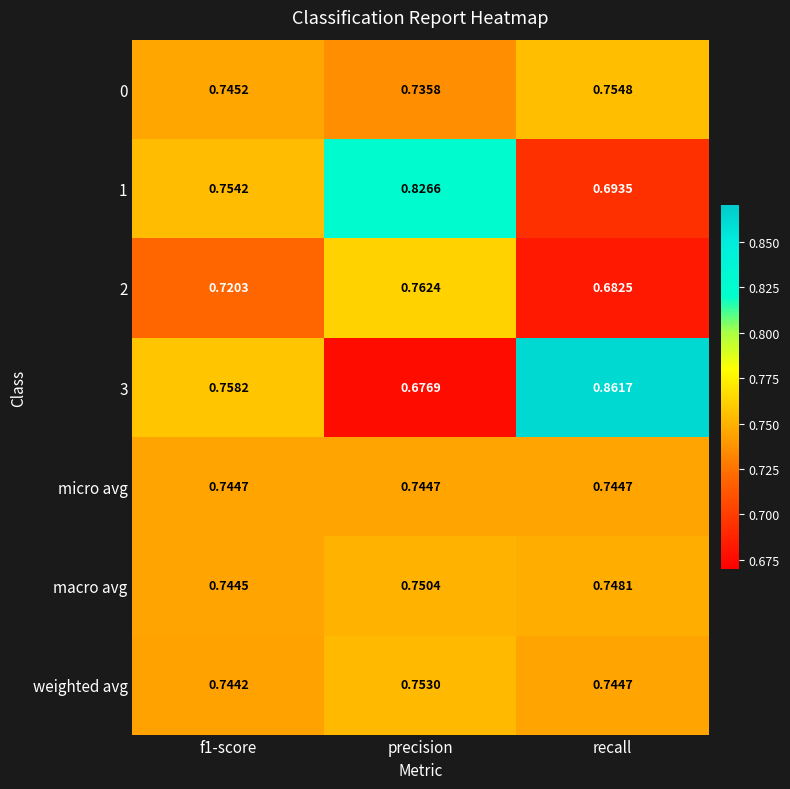

Which label corresponds to the largest value in the chart?

recall